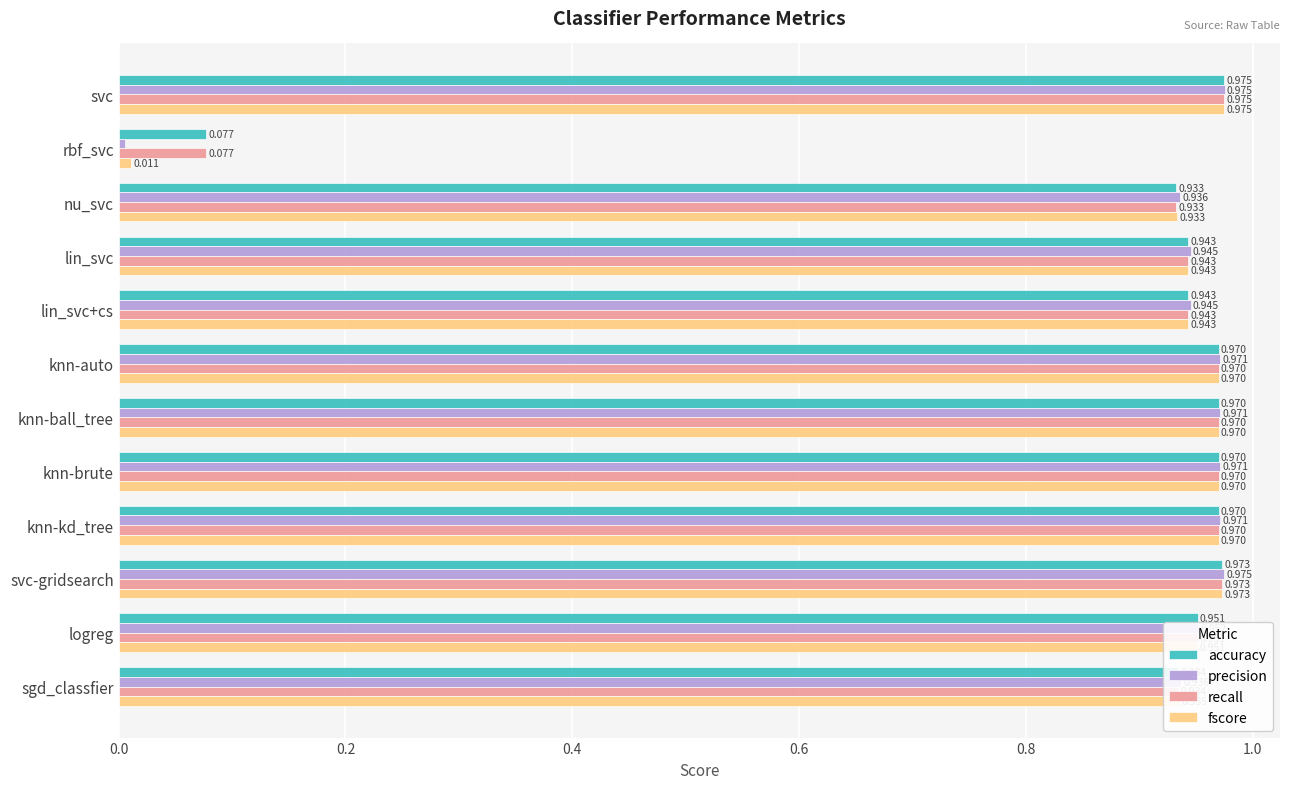

At which category is the sum across all series the highest?

svc